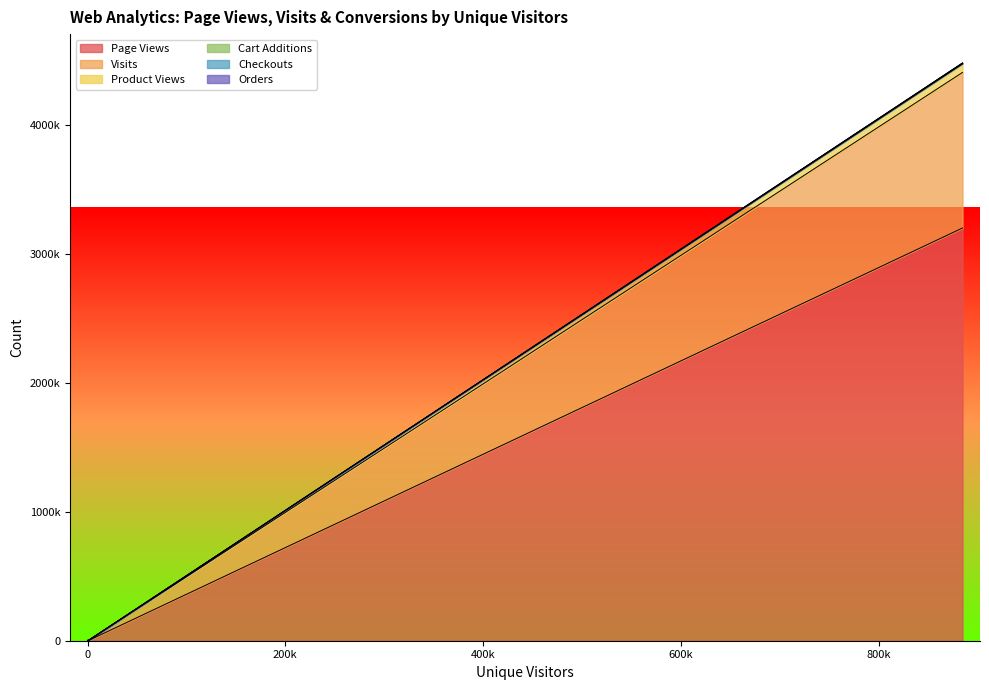

True or false: Page Views has a value of 2 at 1.

True